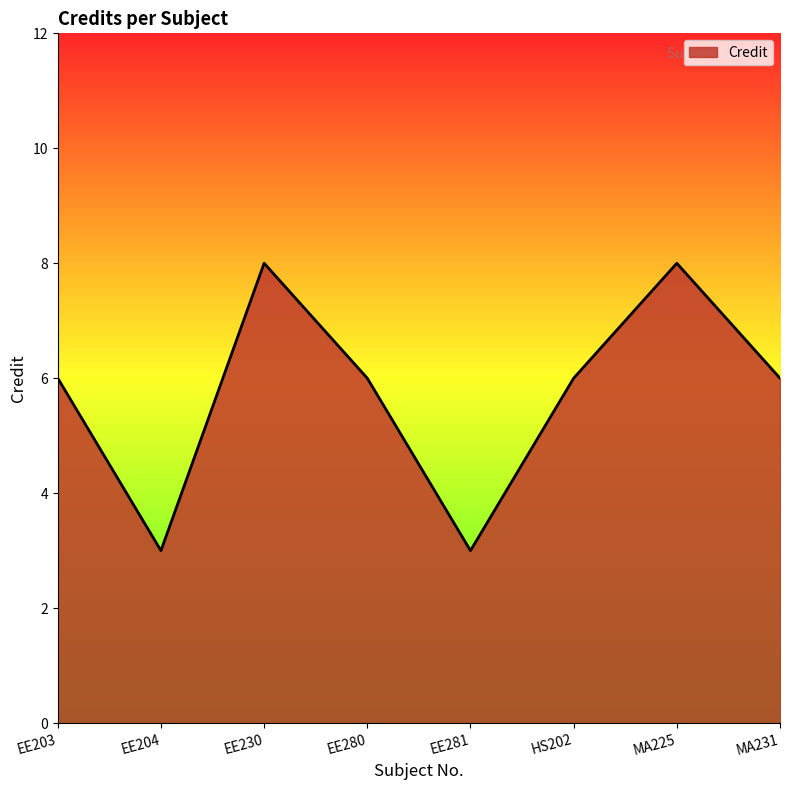

Reading right to left, transcribe all the data shown in this chart.

MA231=6	MA225=8	HS202=6	EE281=3	EE280=6	EE230=8	EE204=3	EE203=6